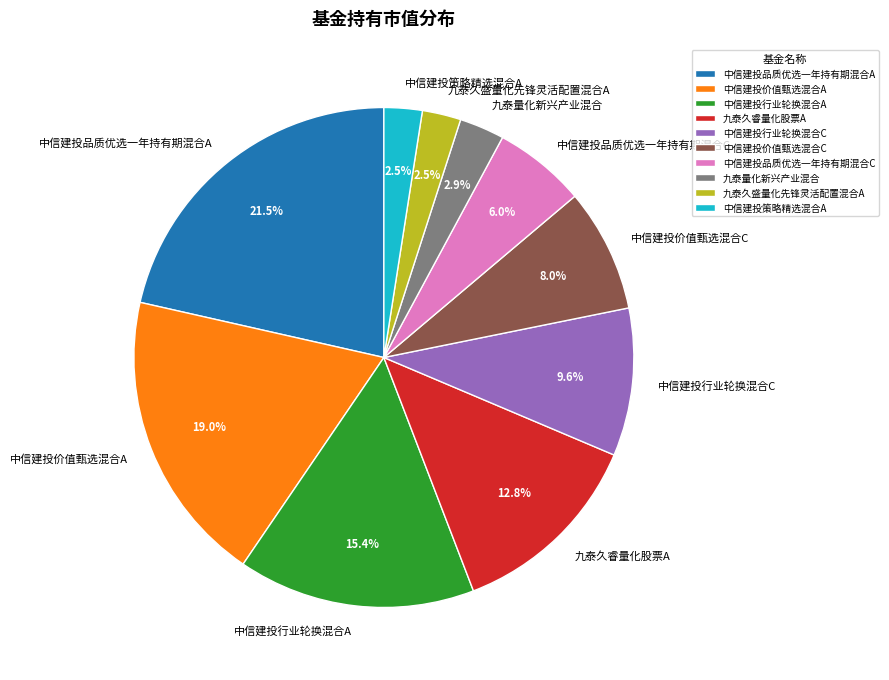

Is there a majority slice in this chart?

No